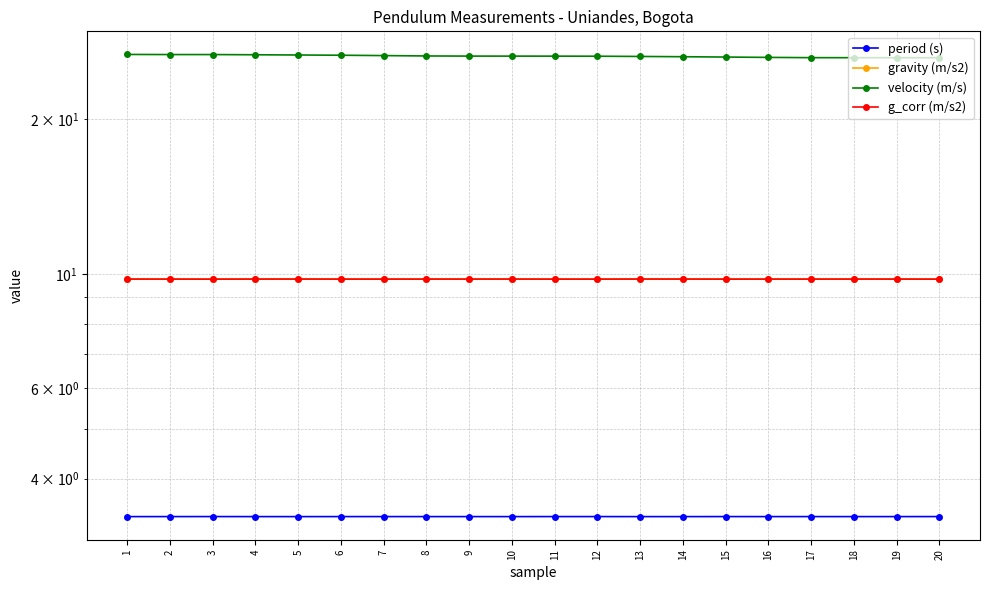

Which category has the highest value in the g_corr (m/s2) series?

13